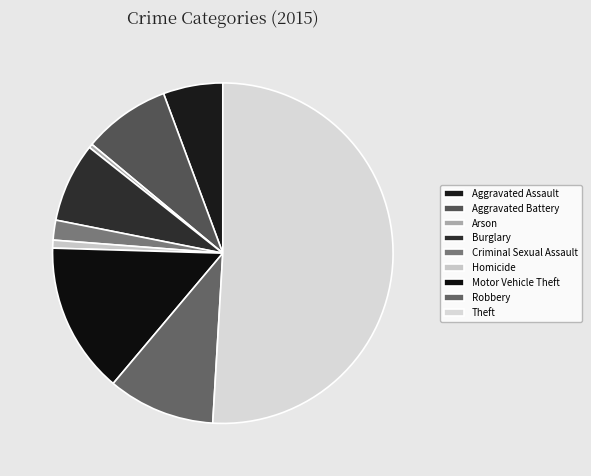

How many segments does this pie chart have?

9